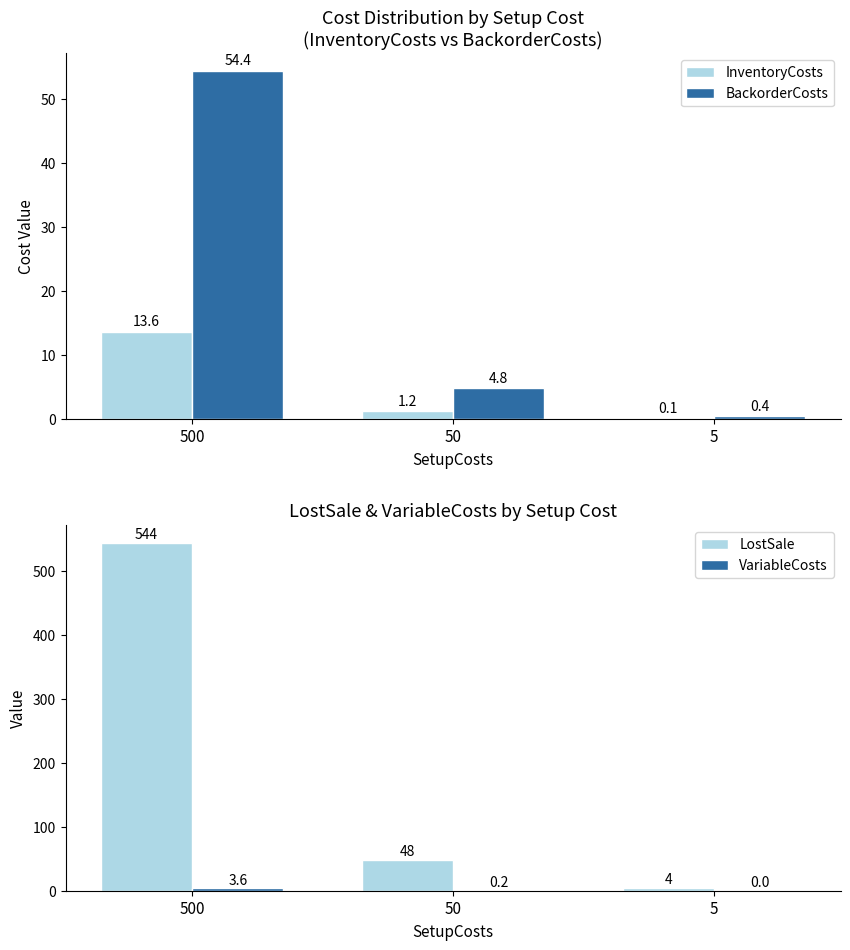

What are all the series names shown in the legend?

InventoryCosts, BackorderCosts, LostSale, VariableCosts